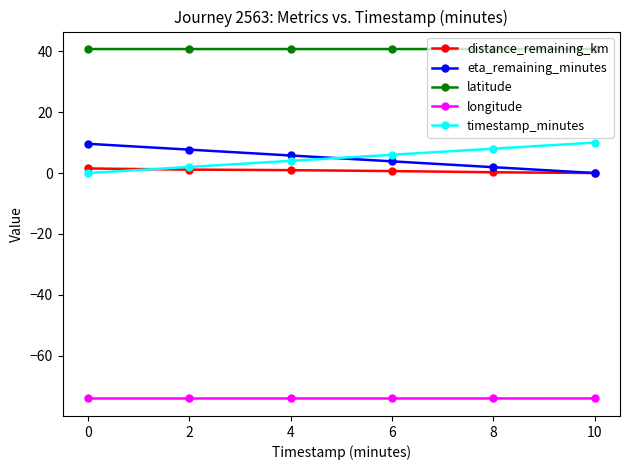

True or false: timestamp_minutes has more than 0 interior local peaks.

False